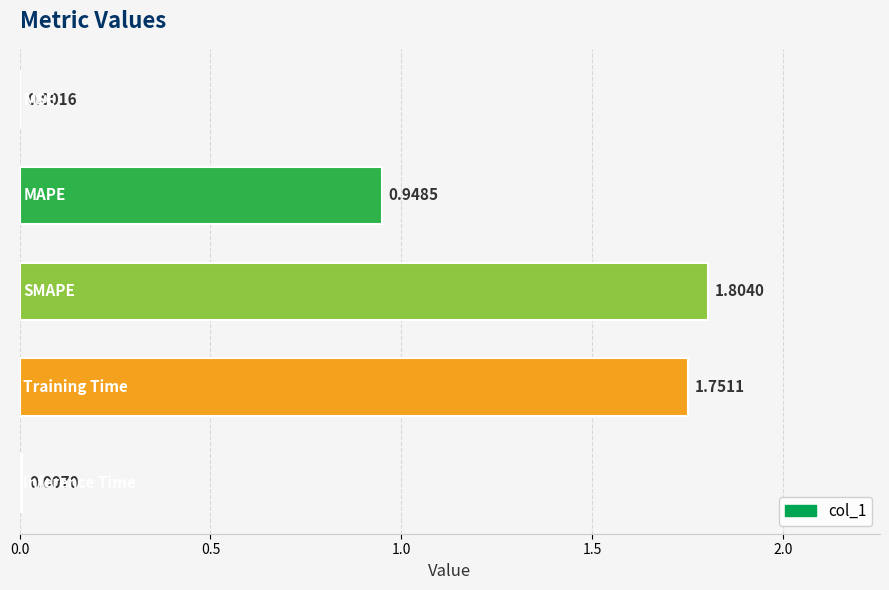

What is the sum of all values?

4.5